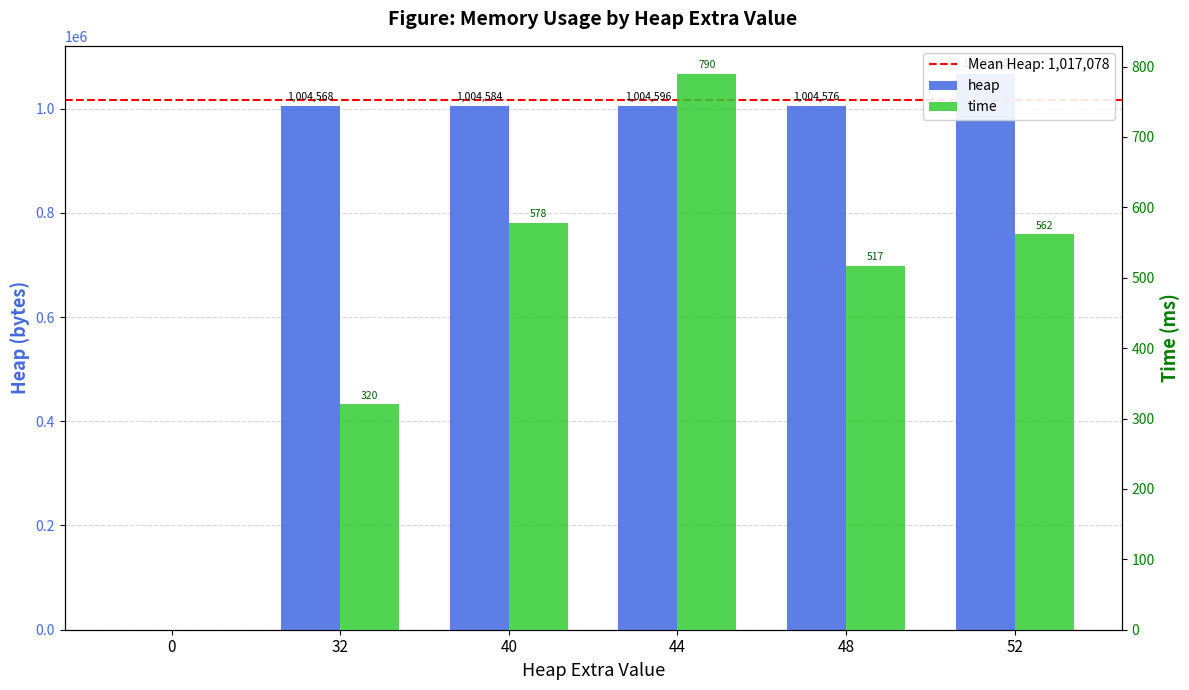

Rank the series at 48 from lowest to highest value.

time, heap